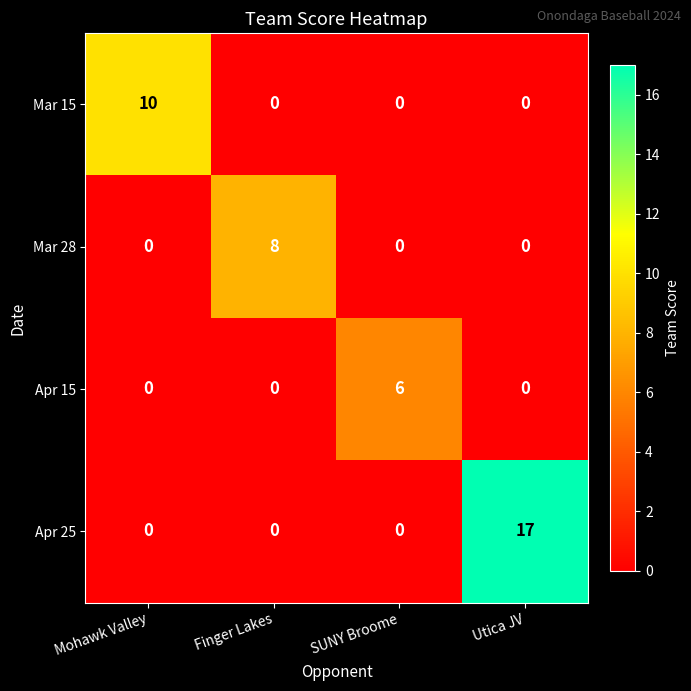

Reading right to left, what are all the values shown in this chart?

Mar 15: Utica JV=0	SUNY Broome=0	Finger Lakes=0	Mohawk Valley=10
Mar 28: Utica JV=0	SUNY Broome=0	Finger Lakes=8	Mohawk Valley=0
Apr 15: Utica JV=0	SUNY Broome=6	Finger Lakes=0	Mohawk Valley=0
Apr 25: Utica JV=17	SUNY Broome=0	Finger Lakes=0	Mohawk Valley=0